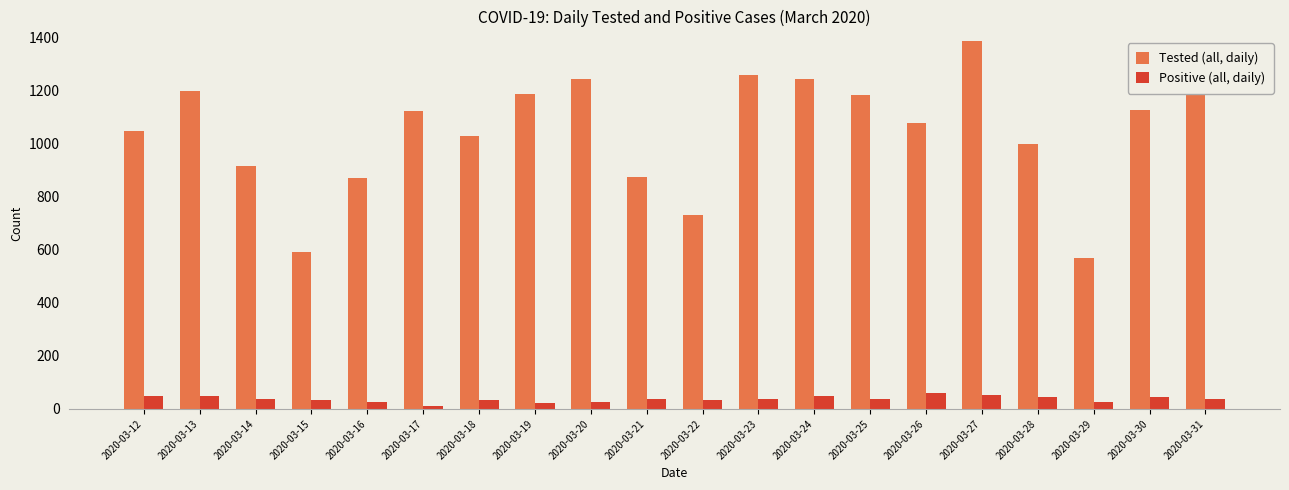

Which series has the largest range (max minus min)?

Tested (all, daily)